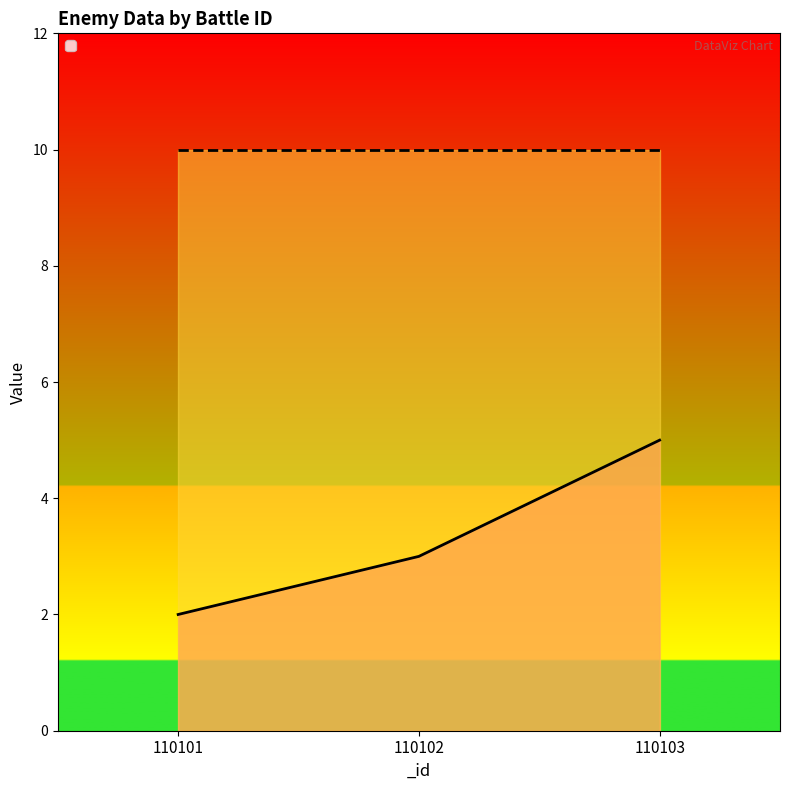

What is the value of the 3rd point from the left?

5